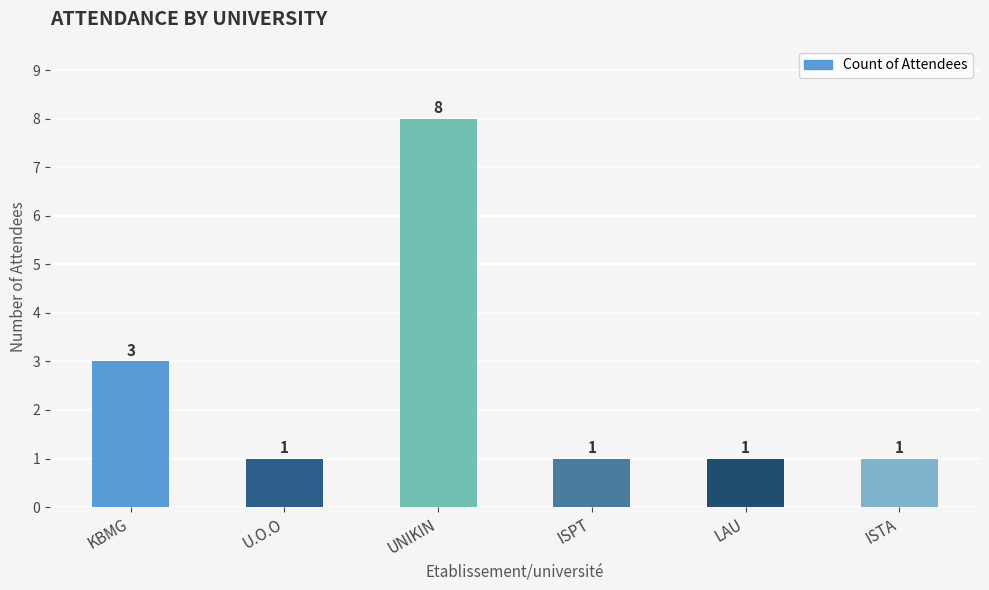

What is the greatest value displayed?

8